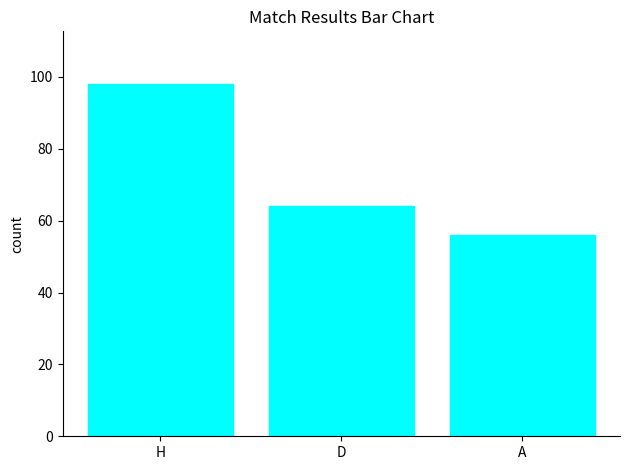

What is the difference between the maximum and minimum values?

42